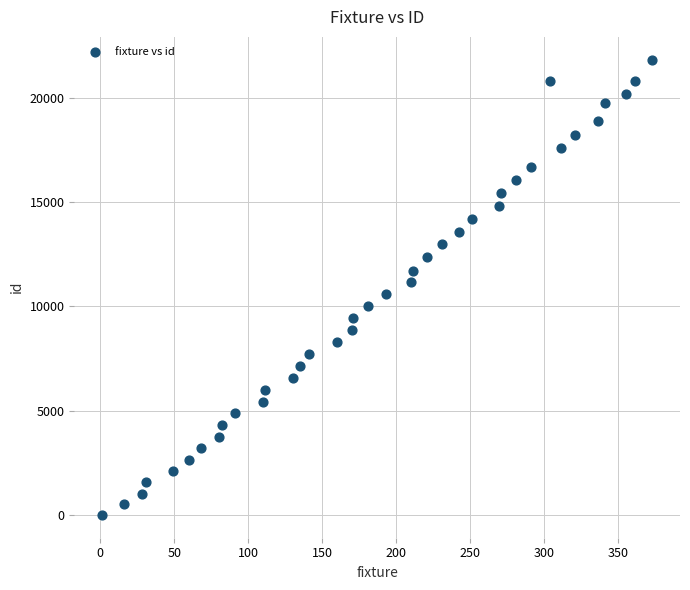

What is the range of X values (max minus min)?

372